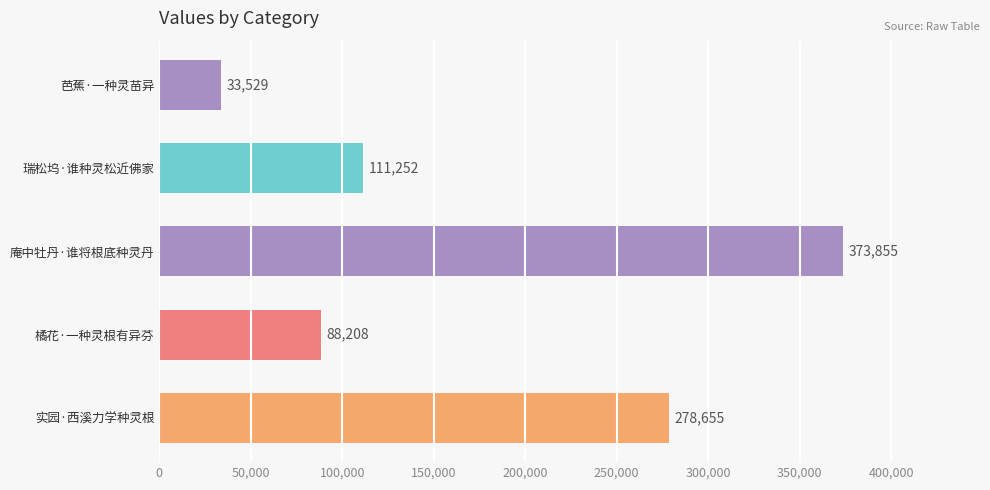

Rank the categories by value from lowest to highest.

芭蕉·一种灵苗异, 橘花·一种灵根有异芬, 瑞松坞·谁种灵松近佛家, 实园·西溪力学种灵根, 庵中牡丹·谁将根底种灵丹